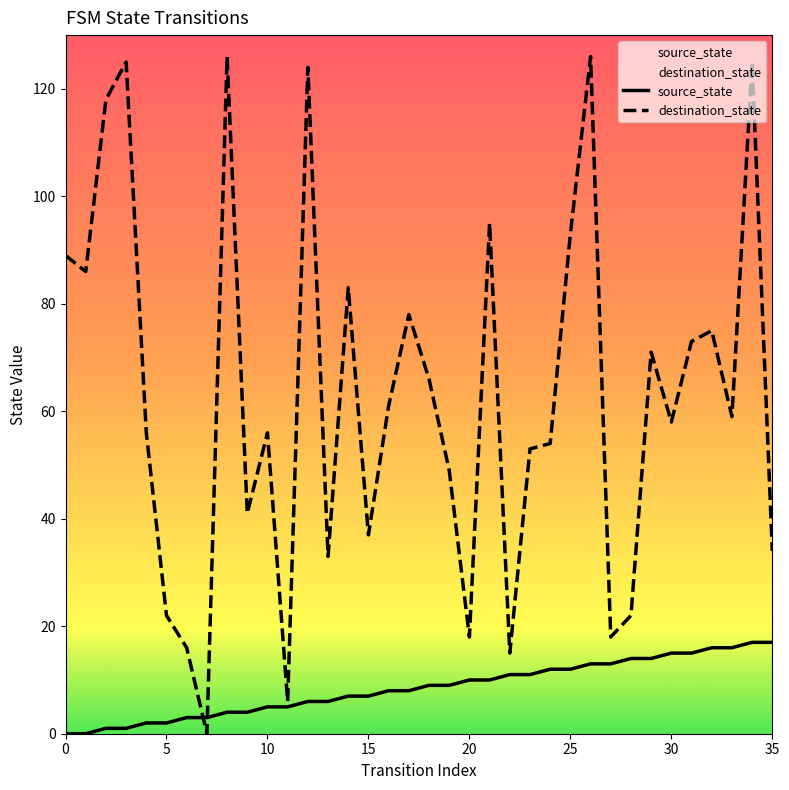

What is the difference between the highest and lowest values at 17?

70